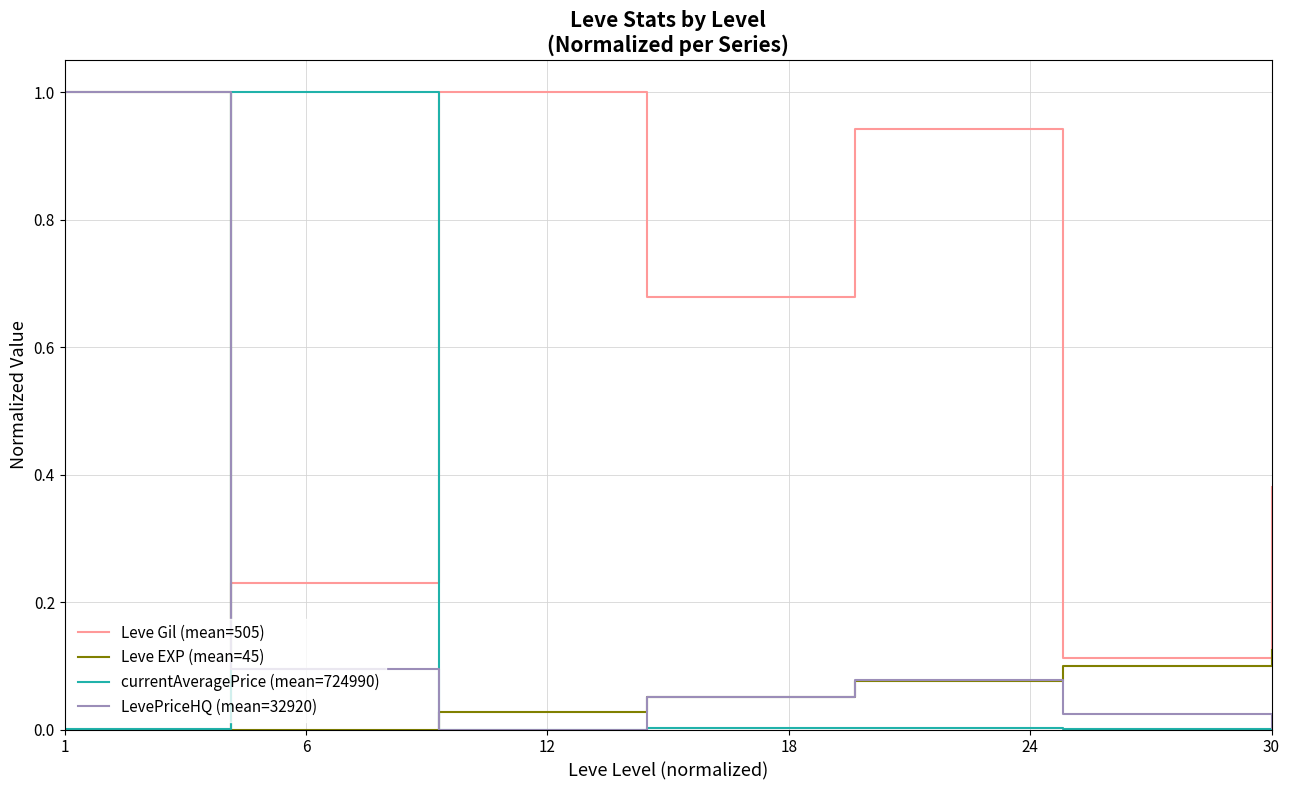

Which series has the largest total across all categories?

Leve Gil (mean=505)